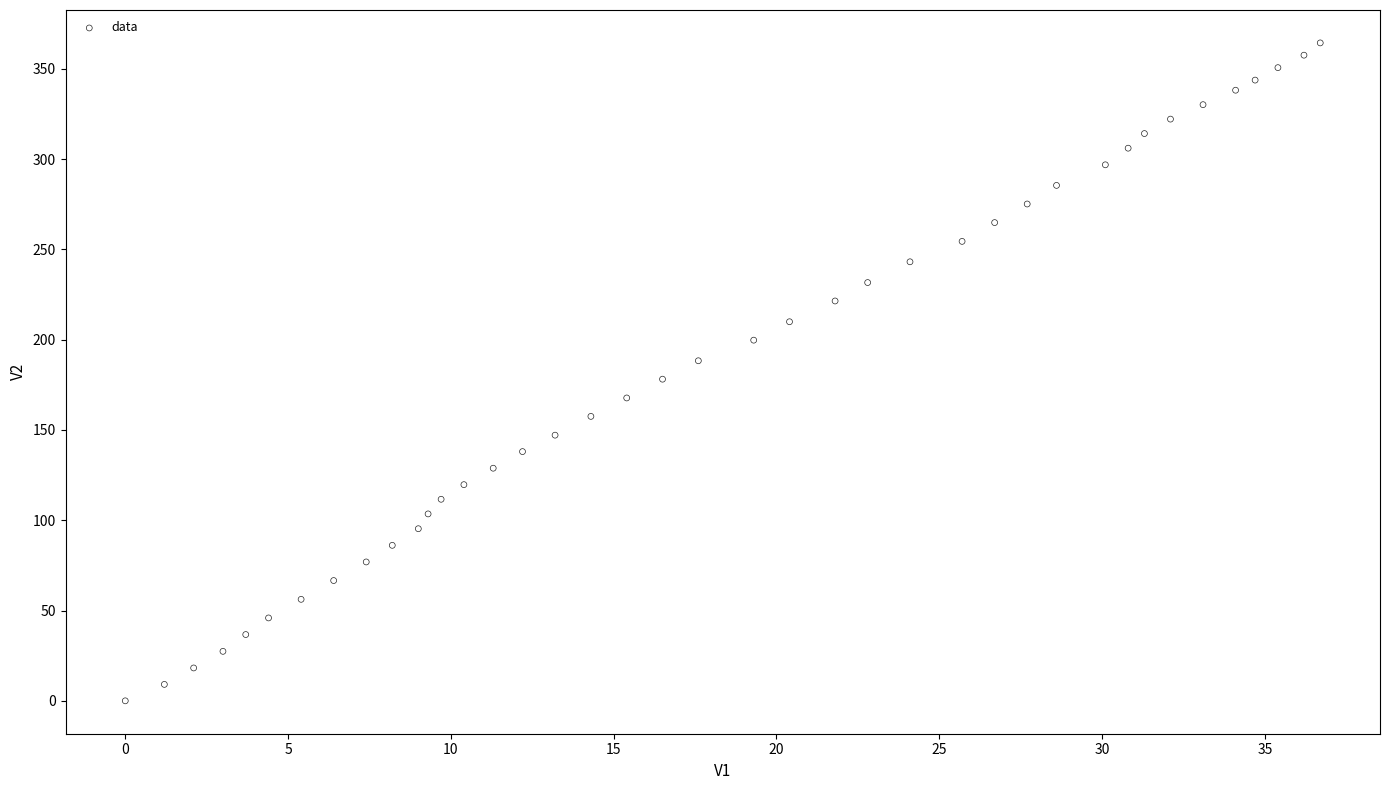

What is the range of X values (max minus min)?

36.7